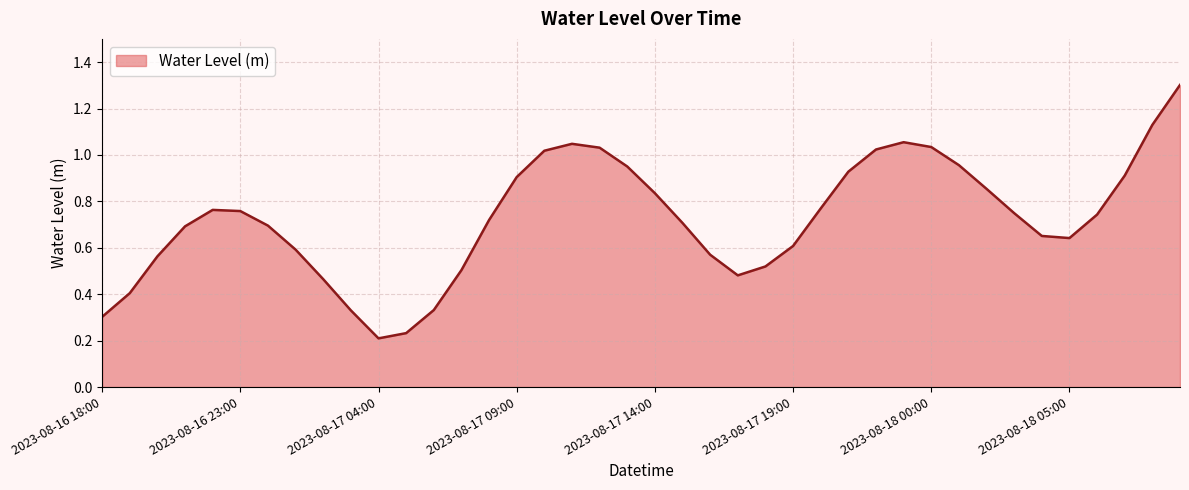

What is the maximum value shown in the chart?

1.3